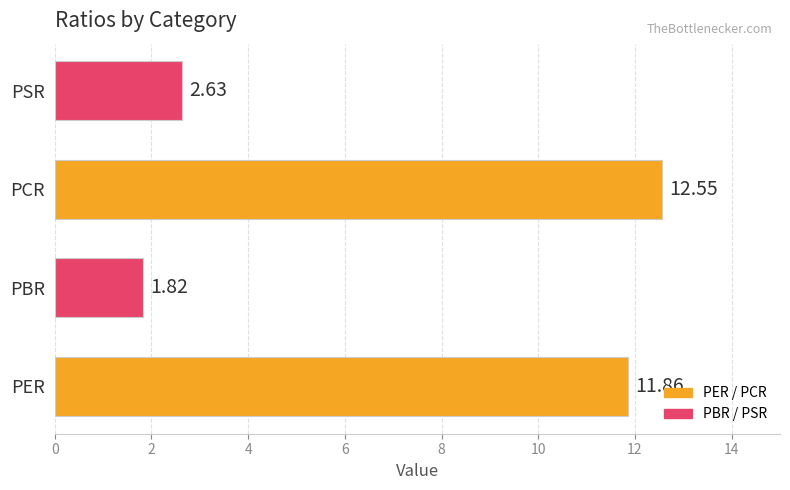

Rank the categories by value from highest to lowest.

PCR, PER, PSR, PBR